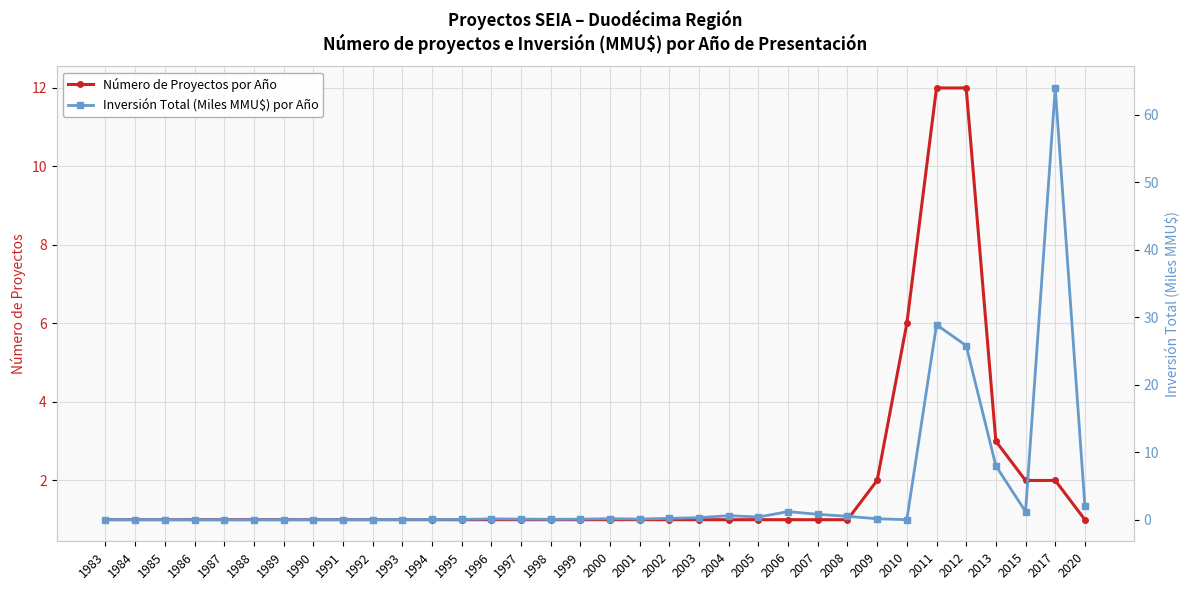

The Inversión Total (Miles MMU$) por Año series shows 25.8 at 2012. True or false?

True